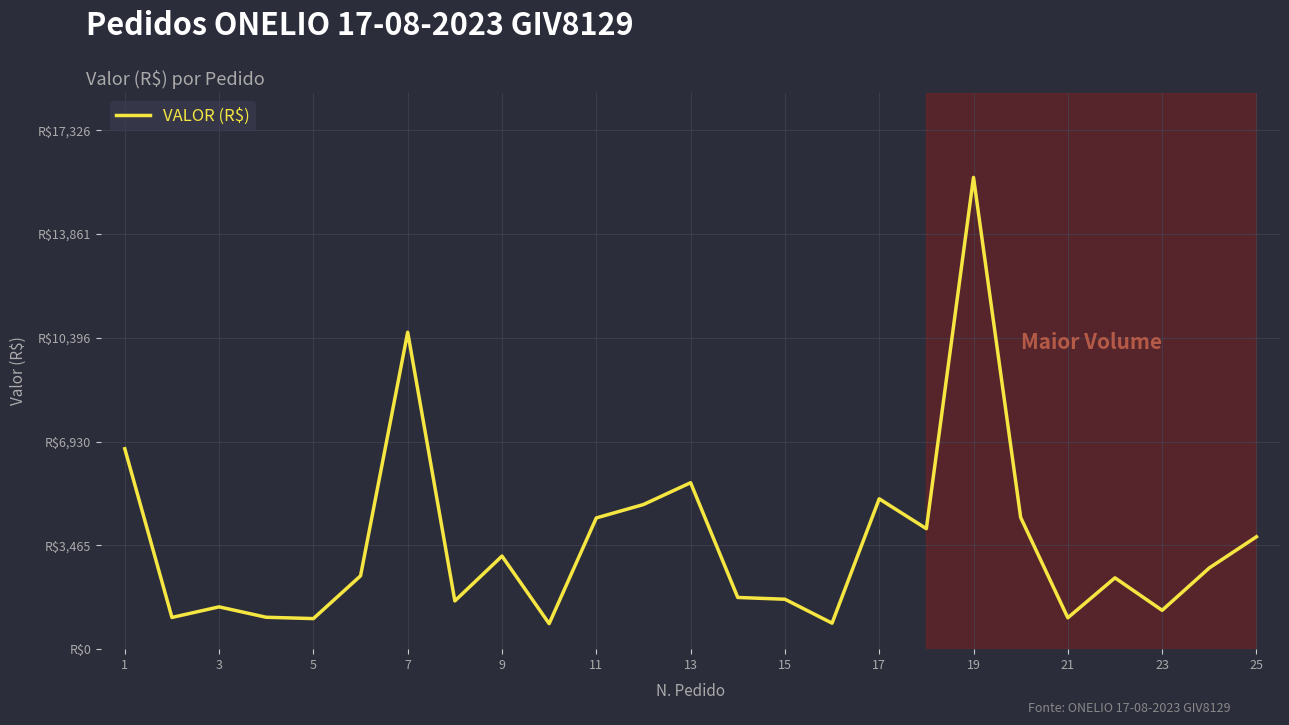

Reading left to right, list all the values displayed in this chart.

6692.1	1059.2	1412.7	1065.0	1021.1	2448.7	10582.5	1611.0	3108.3	851.6	4381.8	4829.2	5558.2	1726.2	1667.3	868.7	5020.6	4023.0	15751.6	4398.4	1048.2	2381.6	1297.4	2711.6	3752.8